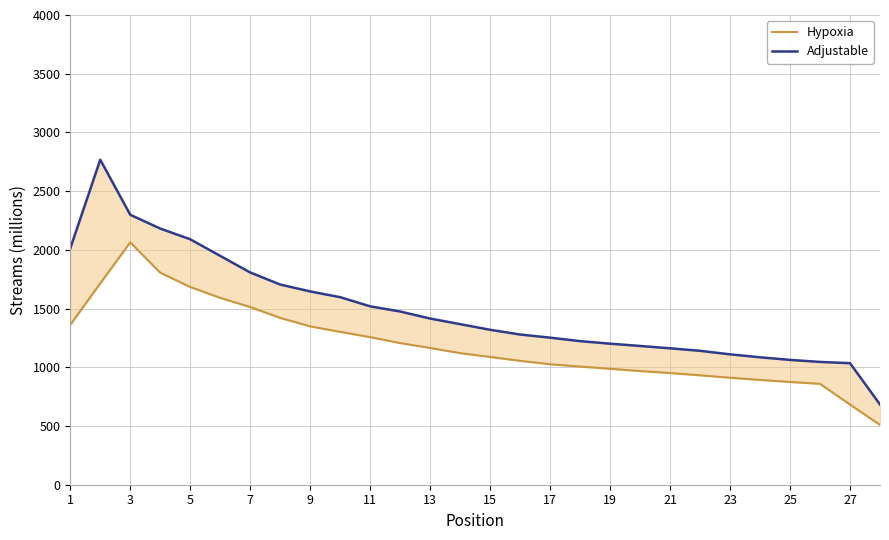

The Hypoxia series shows 314.0 at 9. True or false?

False